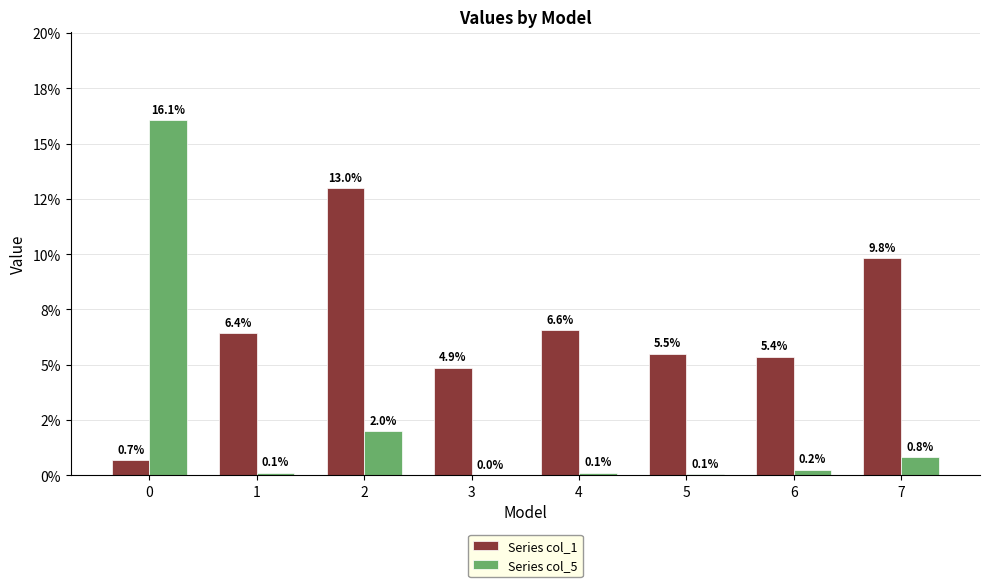

What are all the series names shown in the legend?

Series col_1, Series col_5